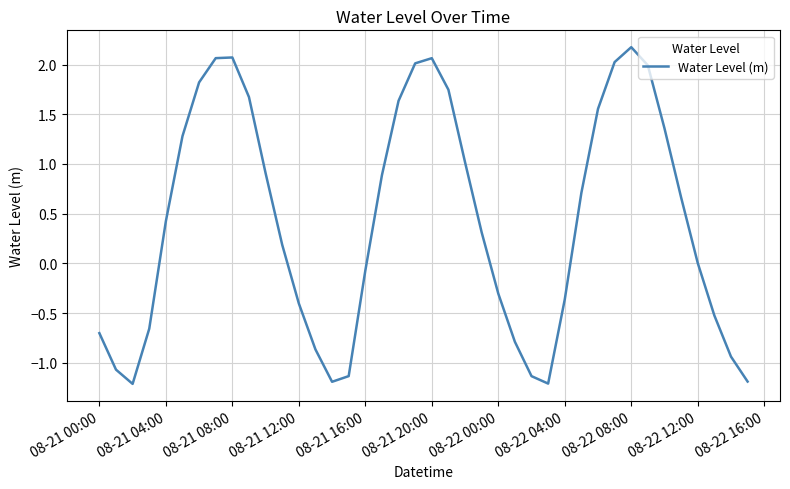

What is the minimum value shown in the chart?

-1.2